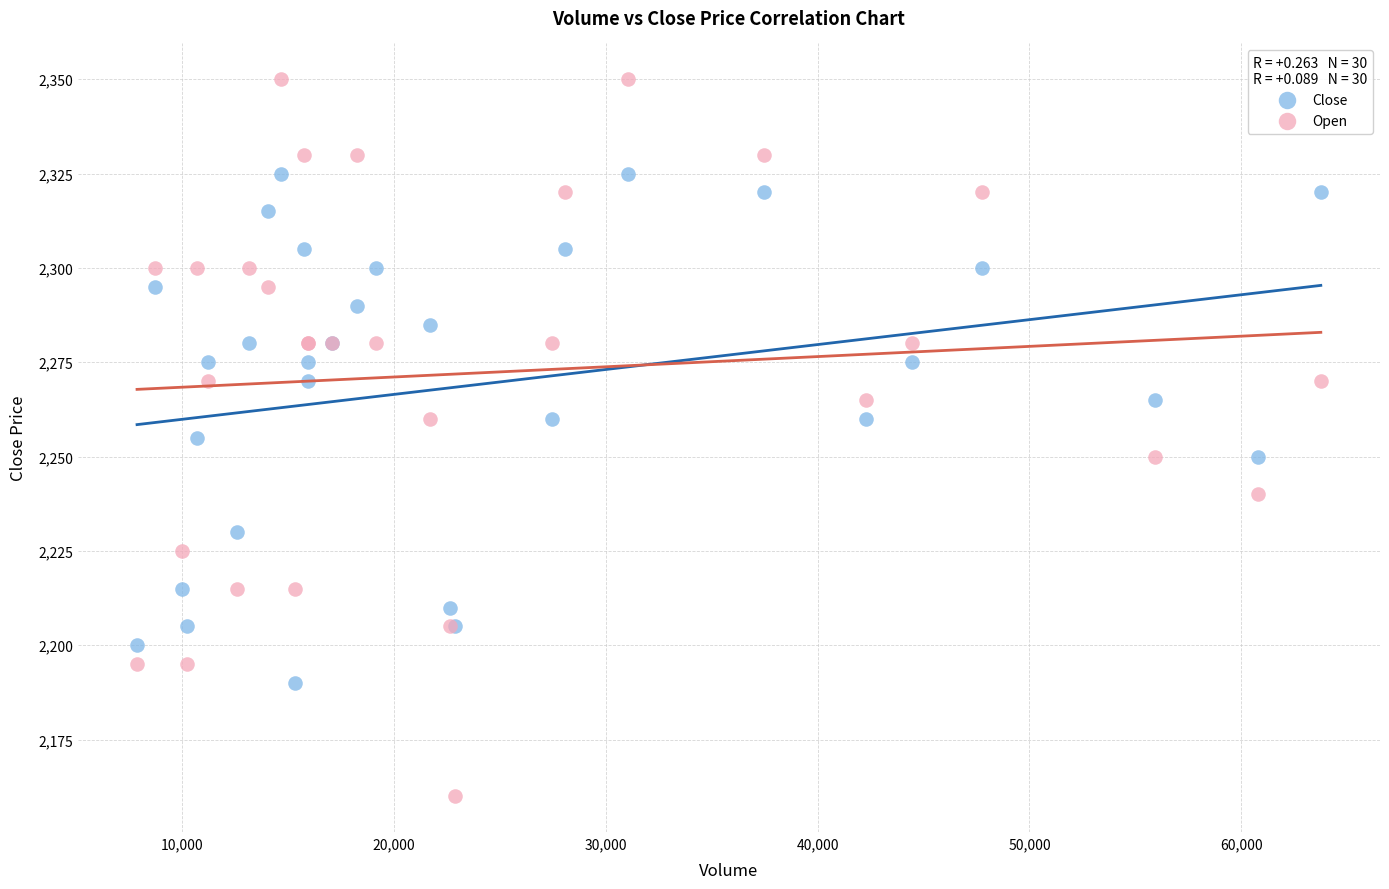

Which series contains the lowest Y value?

Open